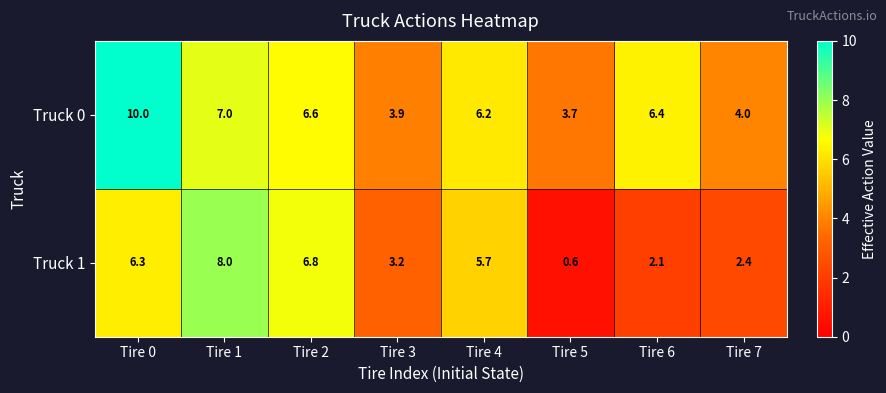

What is the total value across all series at Tire 6?

8.5